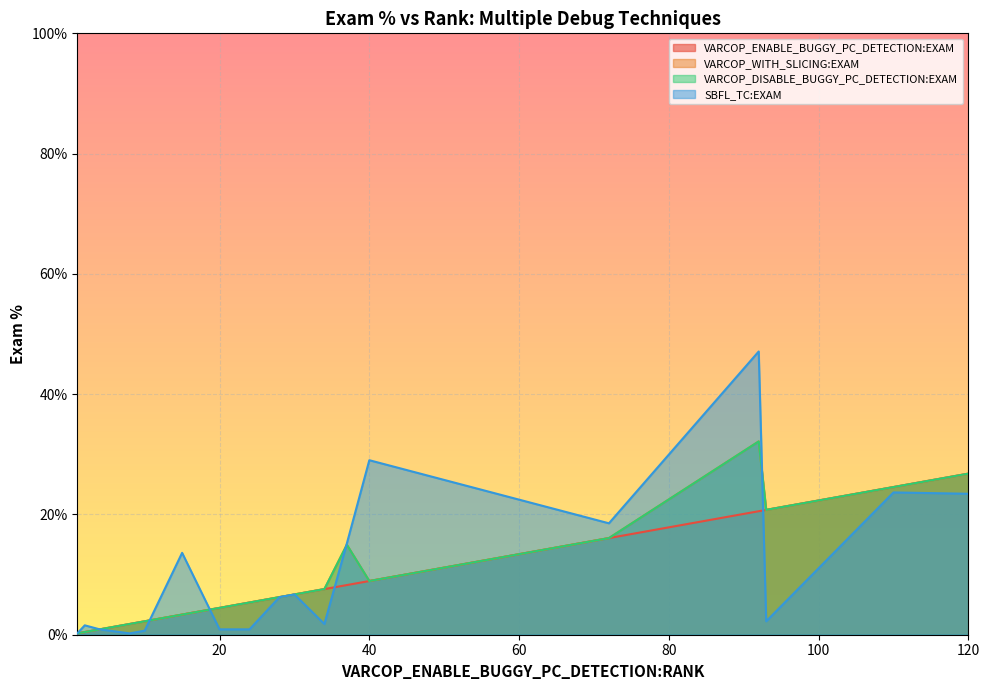

What is the difference between the maximum and minimum values in the VARCOP_DISABLE_BUGGY_PC_DETECTION:EXAM series?

31.9